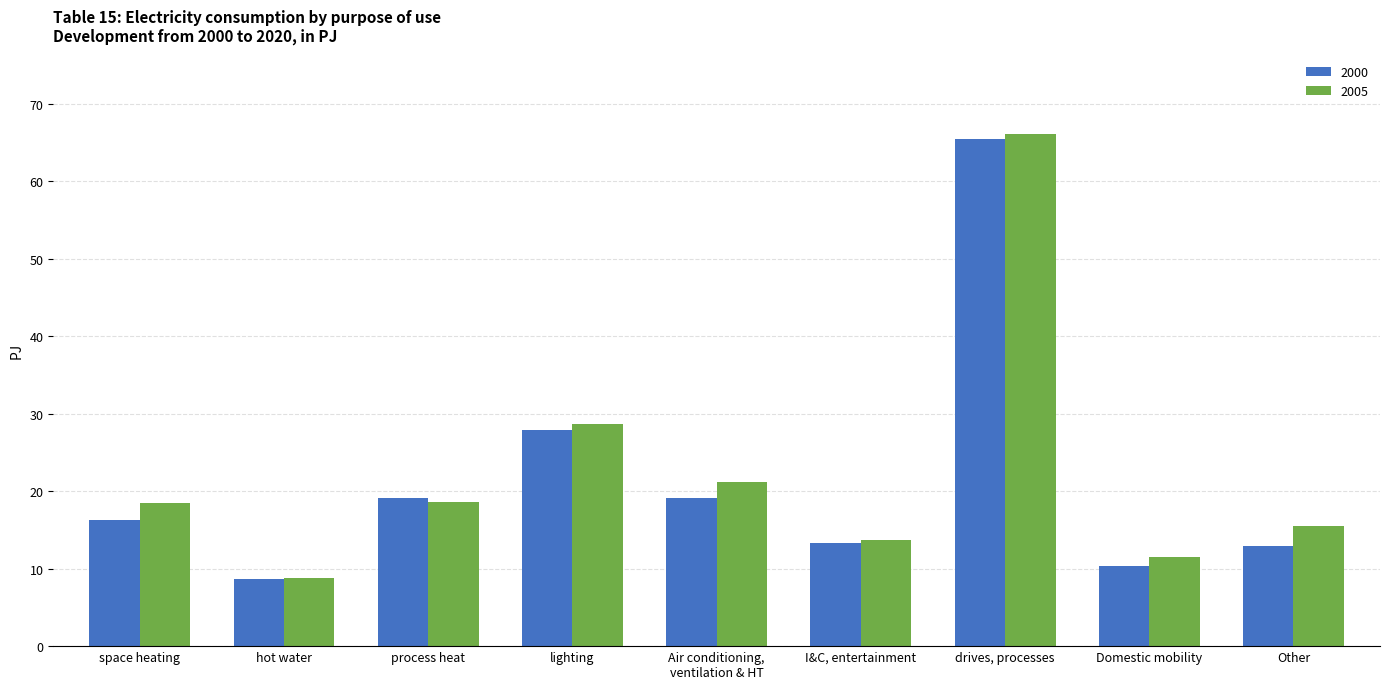

Where does the 2000 series first go above 16?

space heating